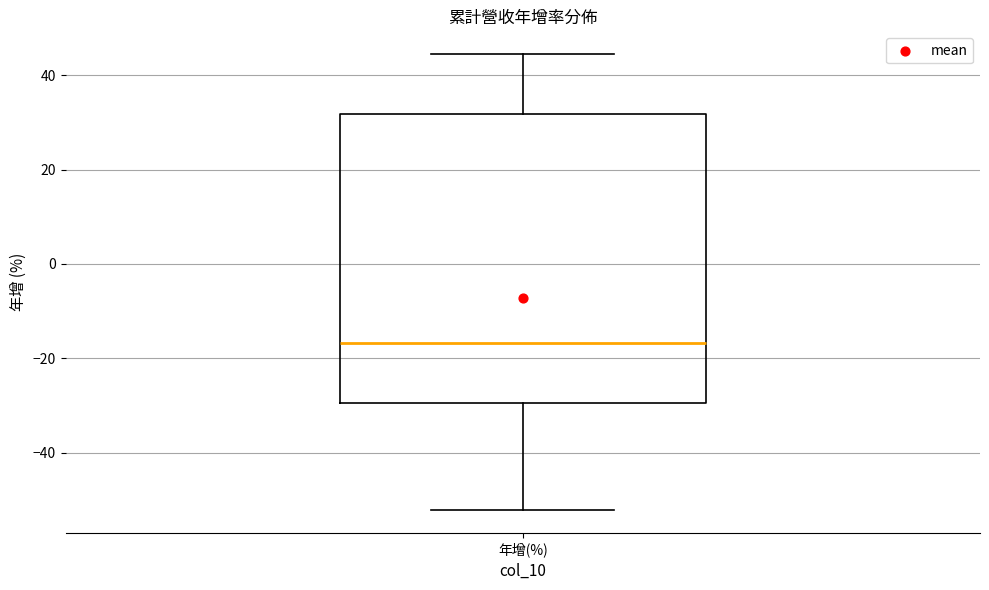

Transcribe this box plot: give where the median line is, the range the box spans, and where the two whiskers end, as read against the y-axis. The values are not printed on the chart, so give them approximately, as read against the axis.

median -16, box -30 to 32, whiskers -52 to 44